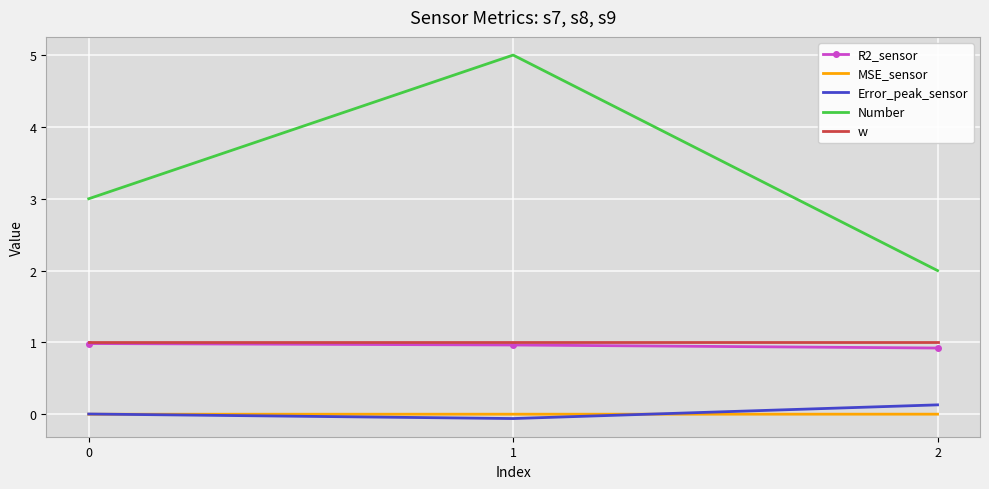

Which category has the highest value in the Number series?

1